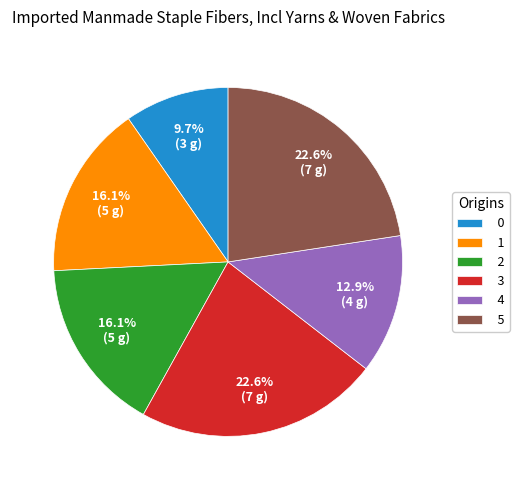

Is 3 the majority of the pie?

No